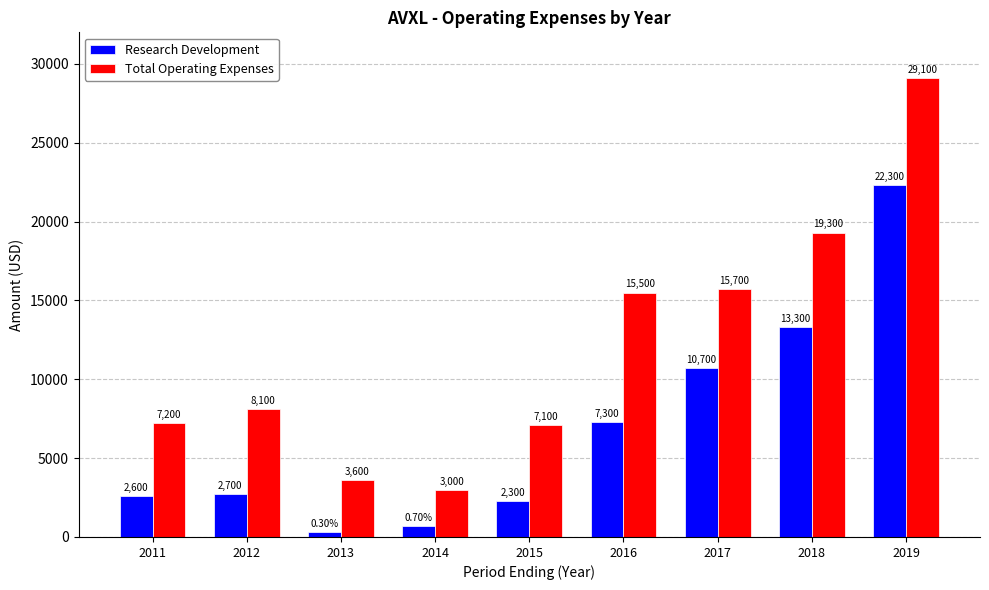

List the series in order of their overall mean, highest first.

Total Operating Expenses, Research Development